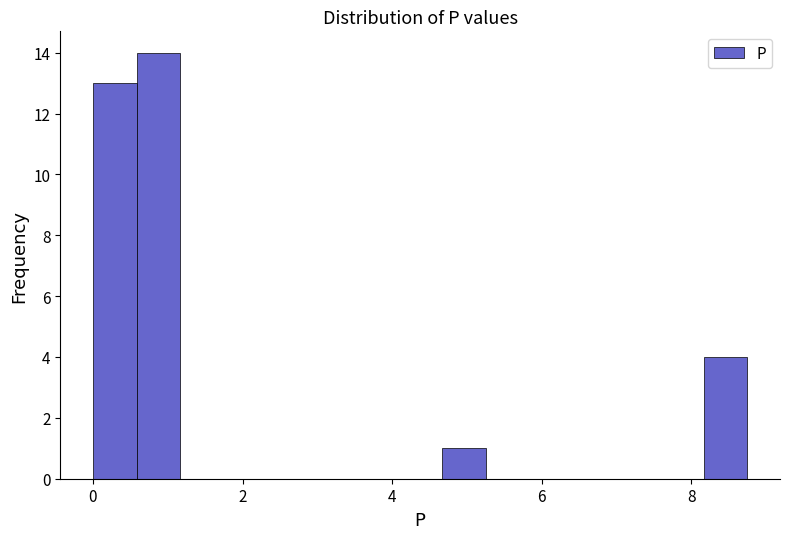

Around what value on the x-axis is the tallest bar? Give the approximate position of its centre, as read against the axis.

0.8